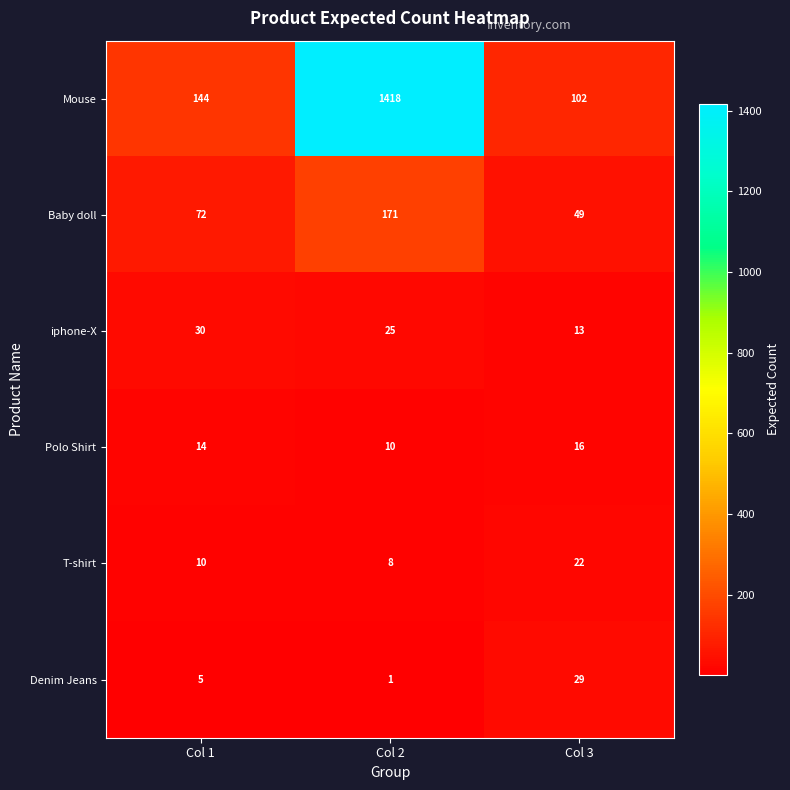

What is the sum of the Polo Shirt values at Col 1 and Col 3?

30